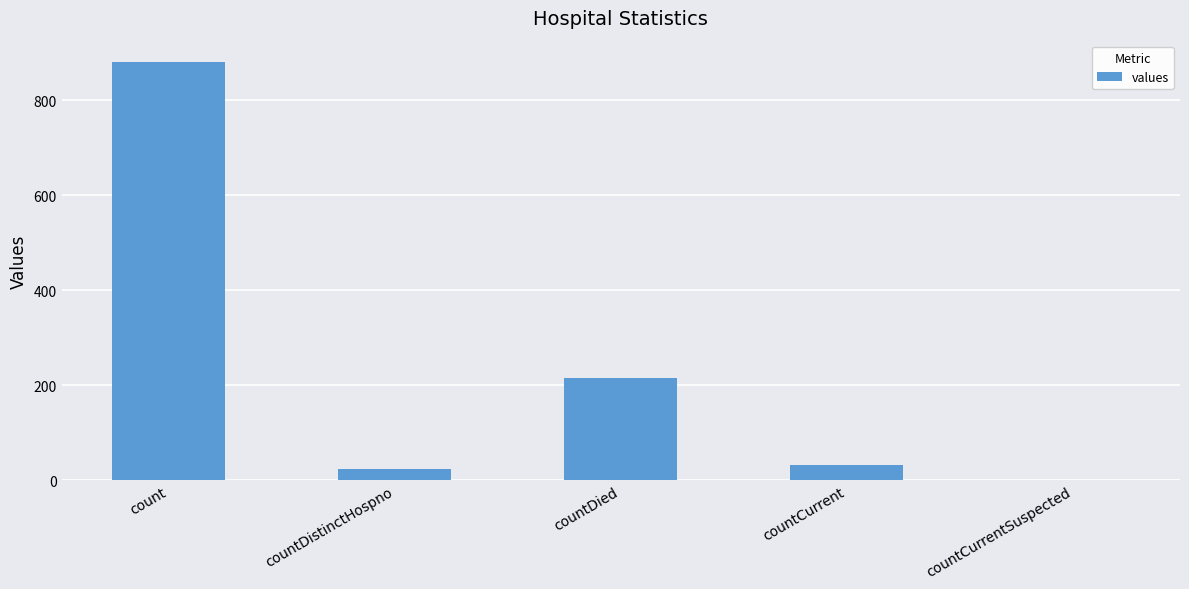

How many values are above zero?

4